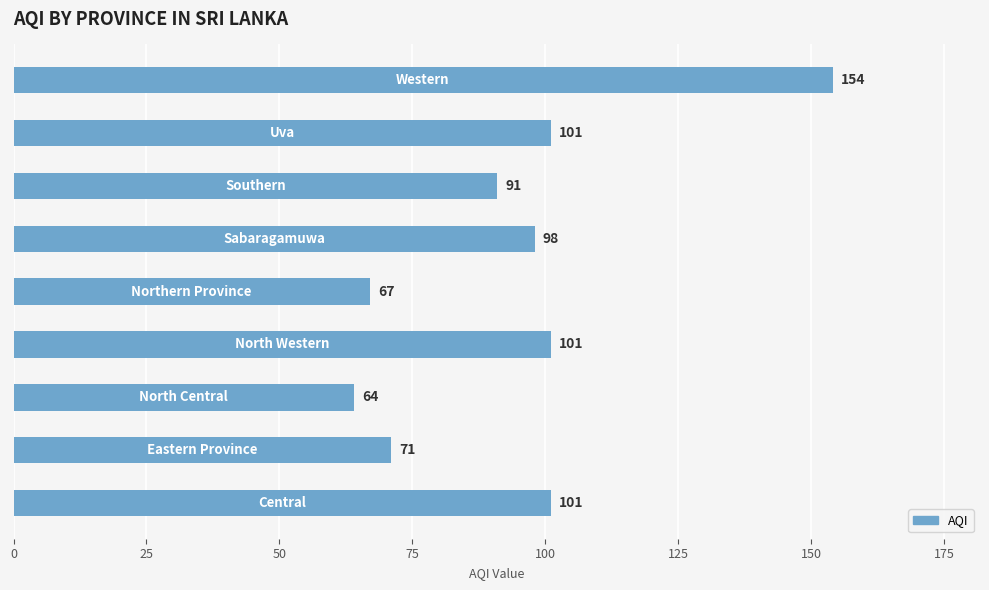

What is the sum of all values?

848